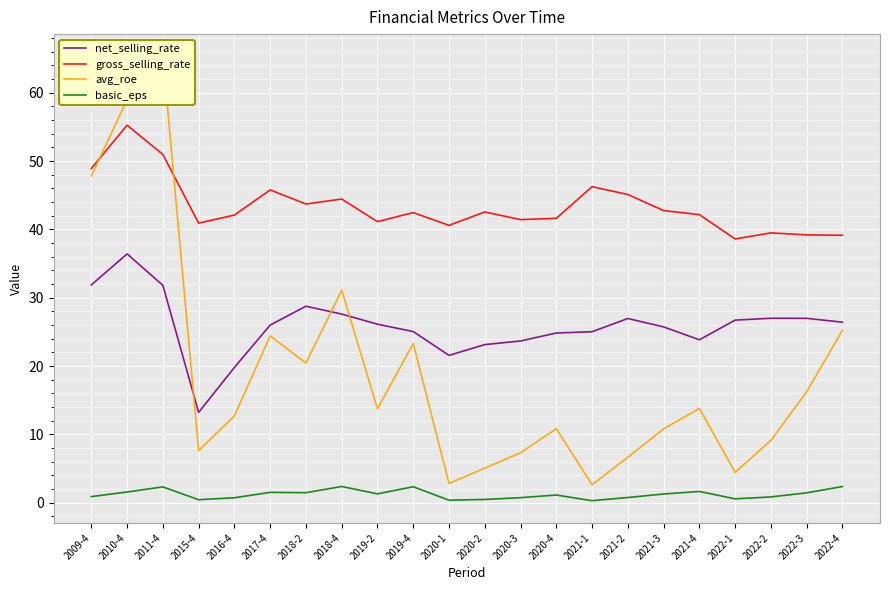

True or false: avg_roe and gross_selling_rate intersect in this chart.

True